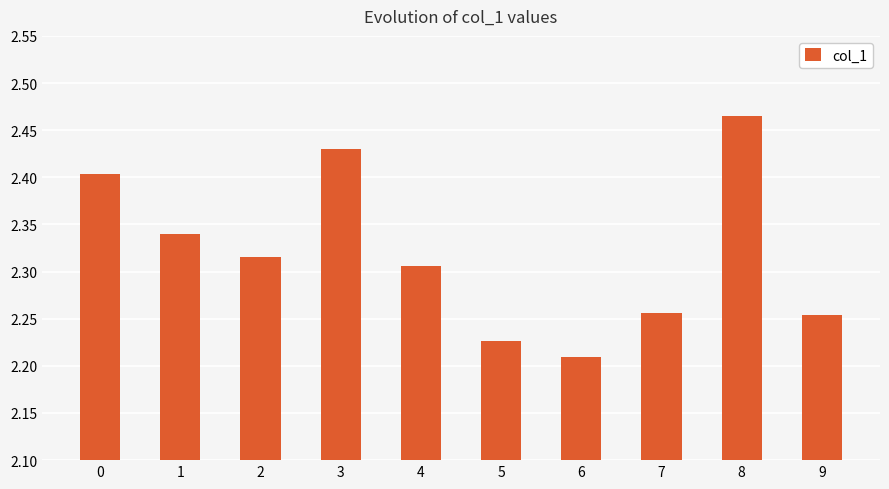

How many values are between 2 and 3?

10